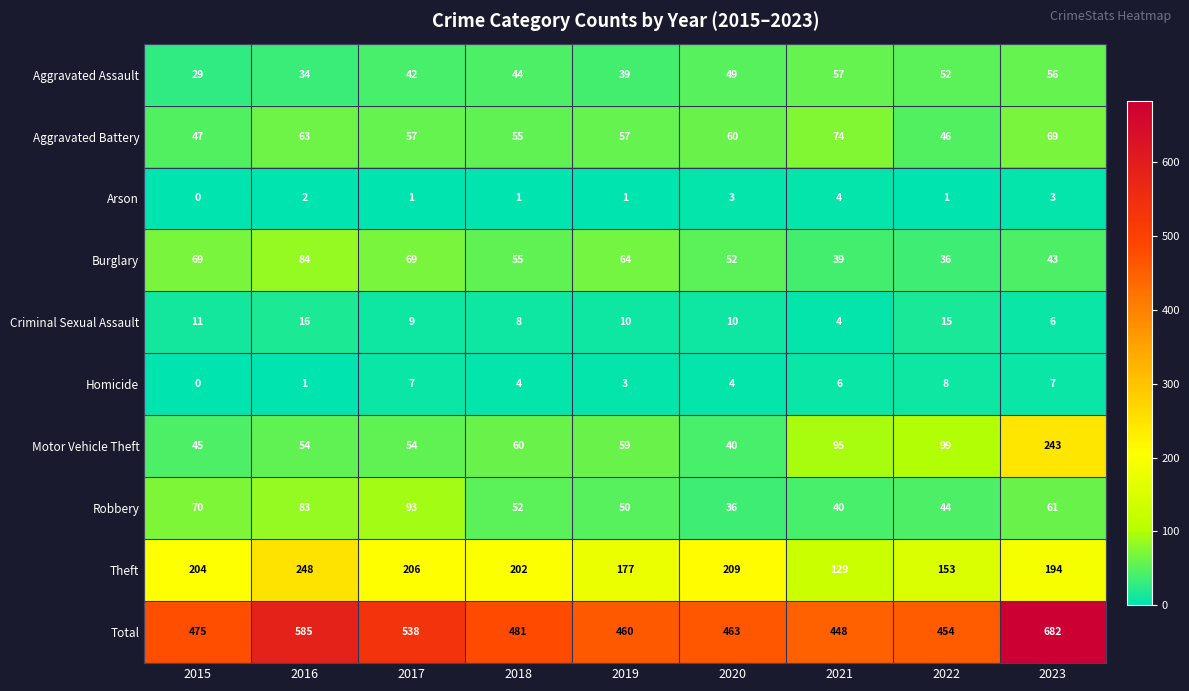

Which series has the largest range (max minus min)?

Total